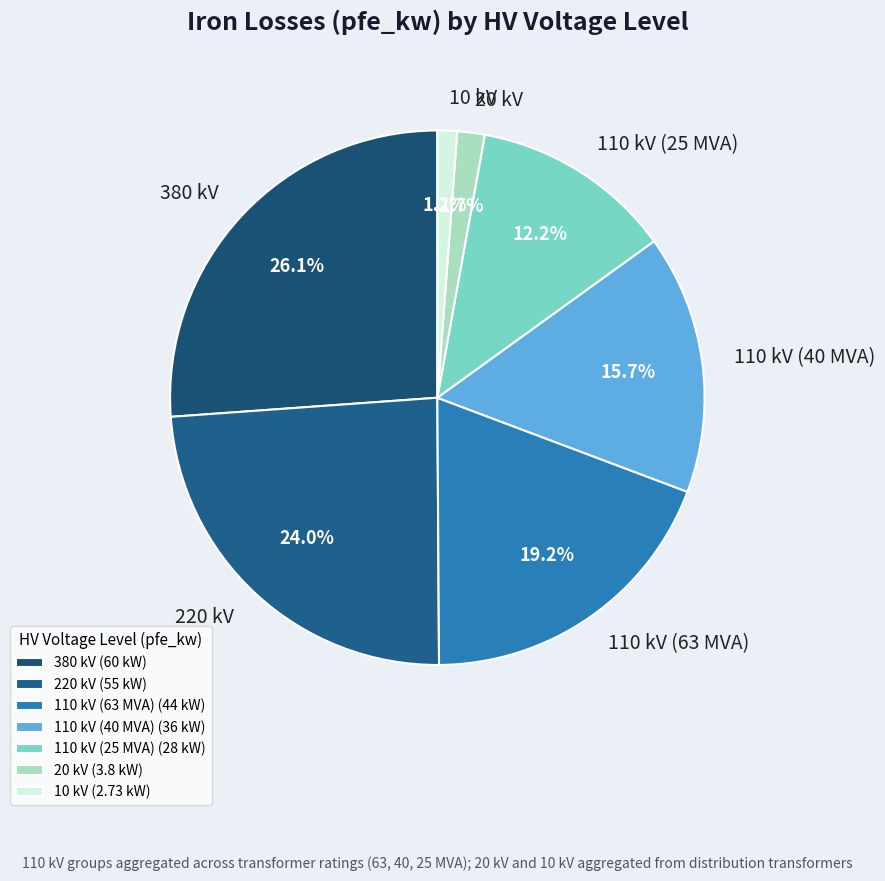

Combined, what portion of the pie is 110 kV (63 MVA) and 110 kV (40 MVA)?

34.9%